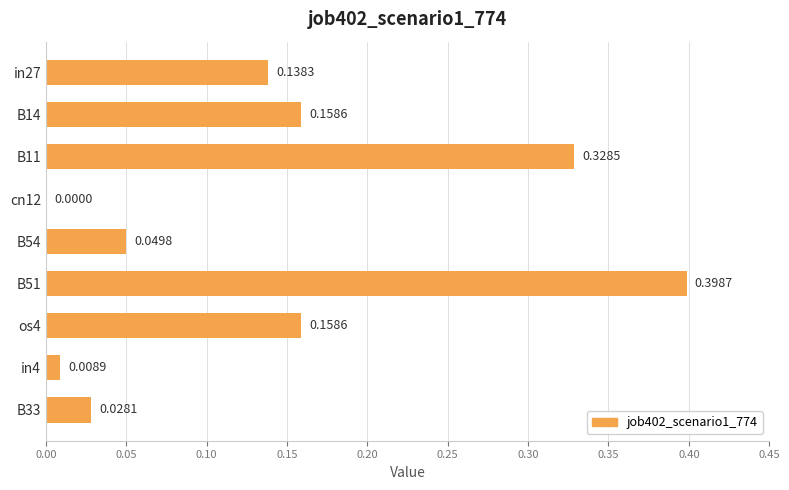

Are the bars horizontal?

Yes